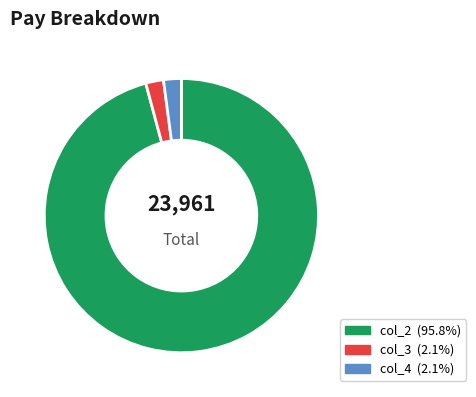

Does any single category account for the majority?

Yes